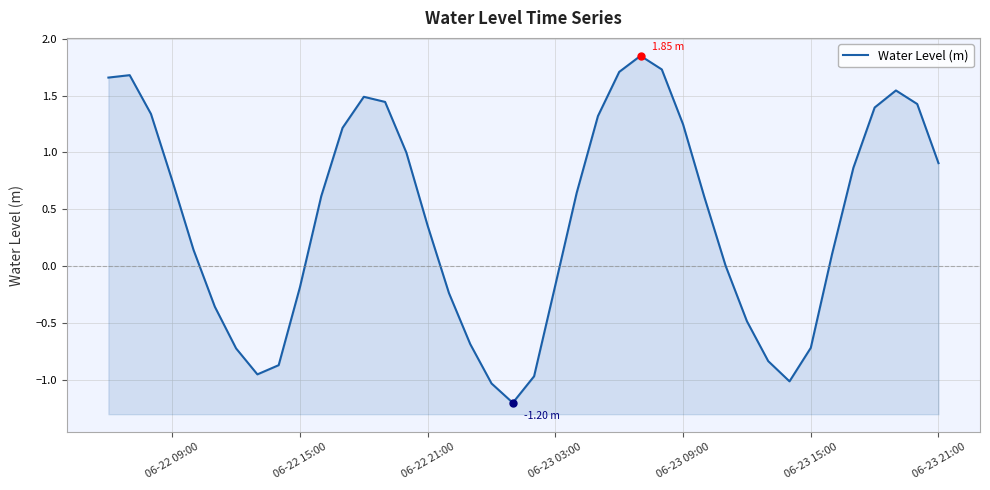

What is the smallest value displayed?

-1.2